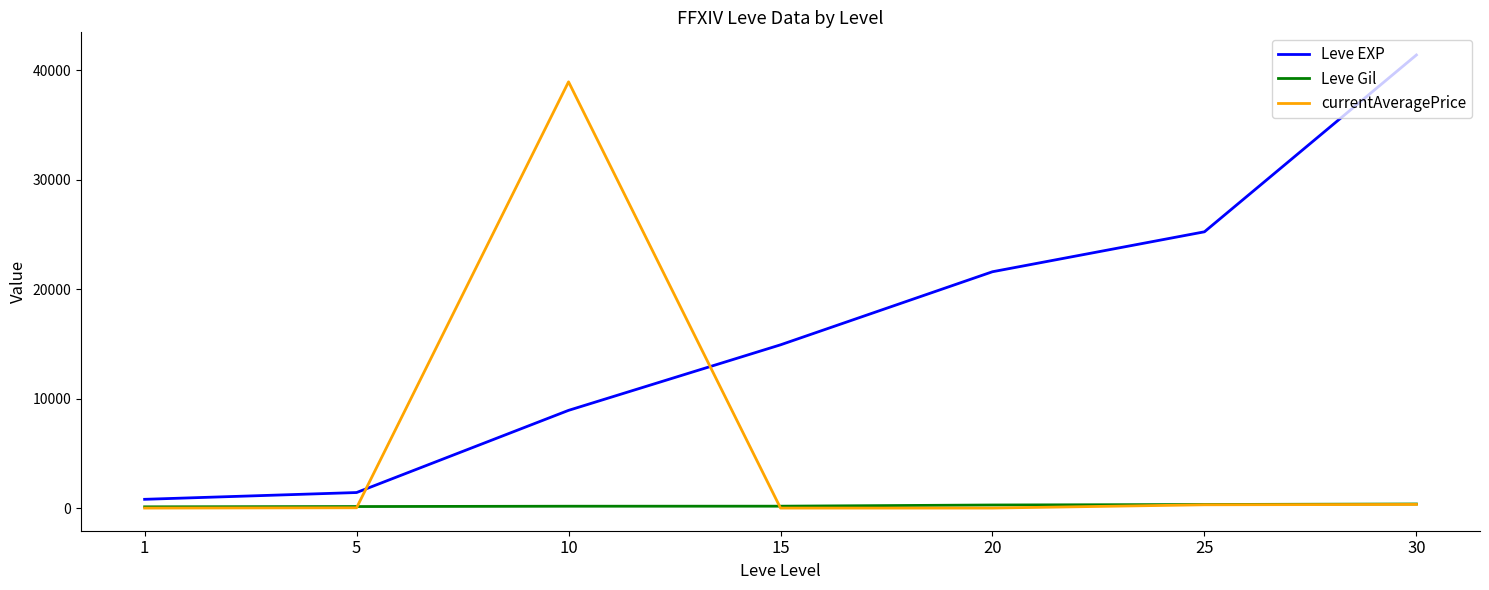

Which series has the widest spread of values?

Leve EXP